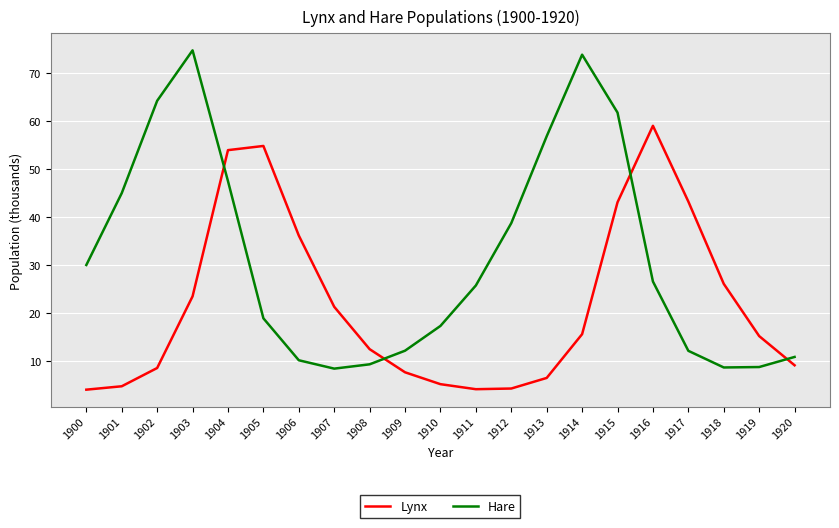

Where is the first local maximum for Lynx?

1905